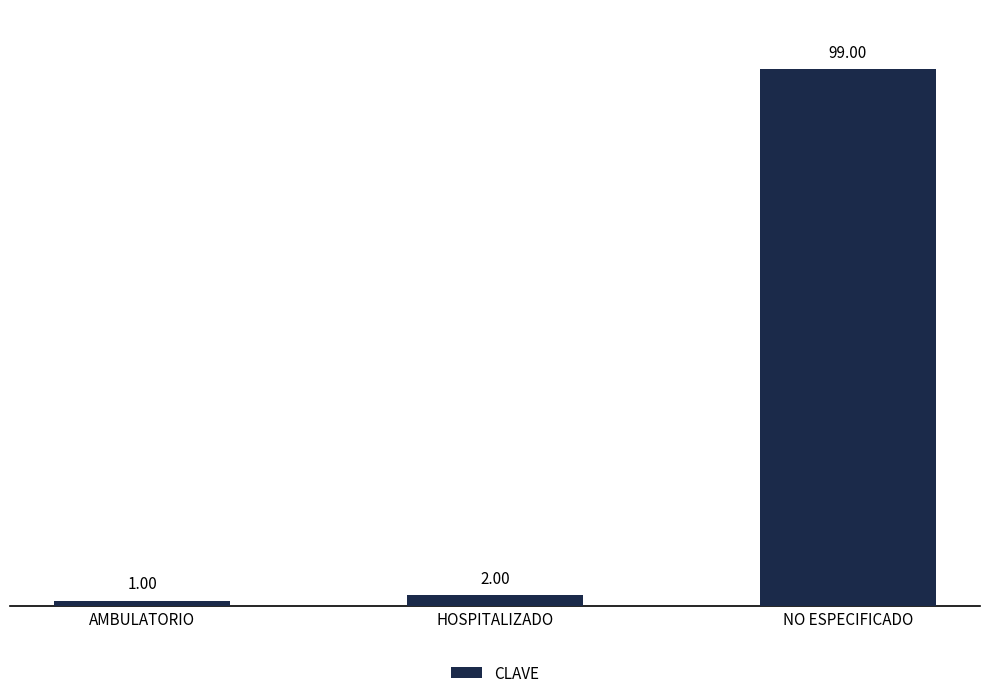

At which label is the value closest to 50?

HOSPITALIZADO